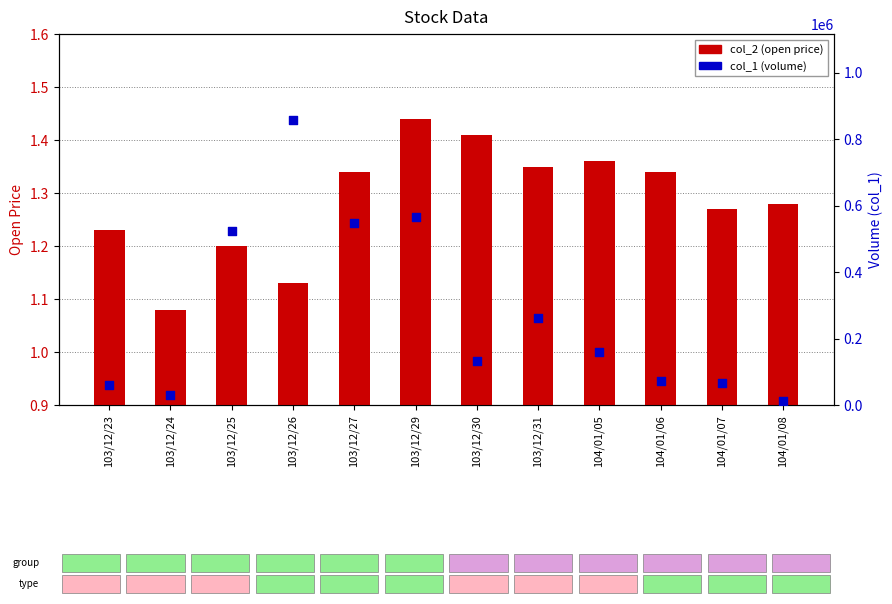

Which series reaches the maximum Y coordinate?

col_1 (volume)